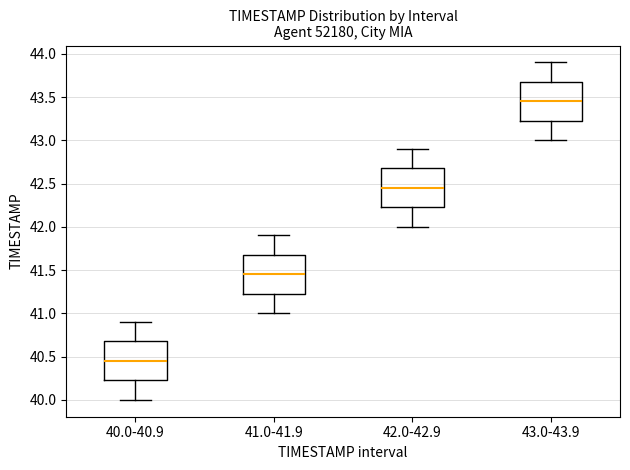

Reading left to right, transcribe this box plot: for each box, give where its median line is, the range the box spans, and where its two whiskers end, as read against the y-axis. The values are not printed on the chart, so give them approximately, as read against the axis.

40.0-40.9: median 40.45, box 40.25 to 40.70, whiskers 40.00 to 40.90
41.0-41.9: median 41.45, box 41.25 to 41.70, whiskers 41.00 to 41.90
42.0-42.9: median 42.45, box 42.25 to 42.70, whiskers 42.00 to 42.90
43.0-43.9: median 43.45, box 43.25 to 43.70, whiskers 43.00 to 43.90